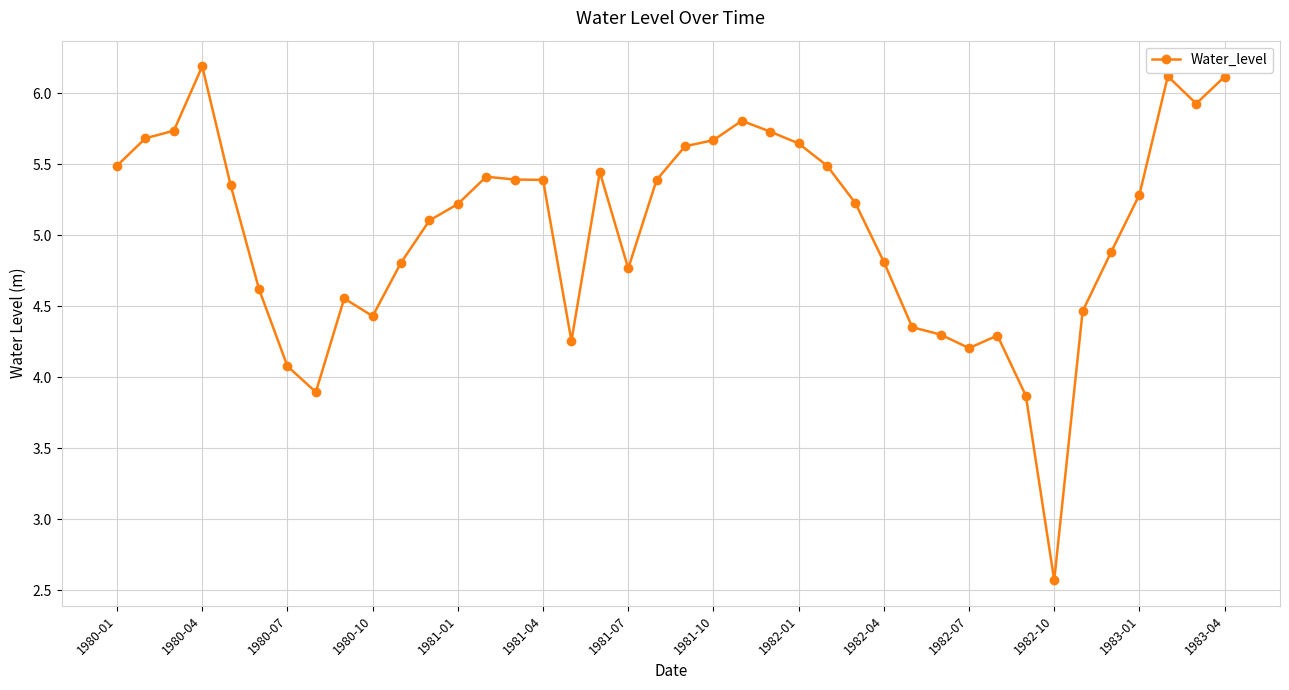

How many data points are less than 5?

17